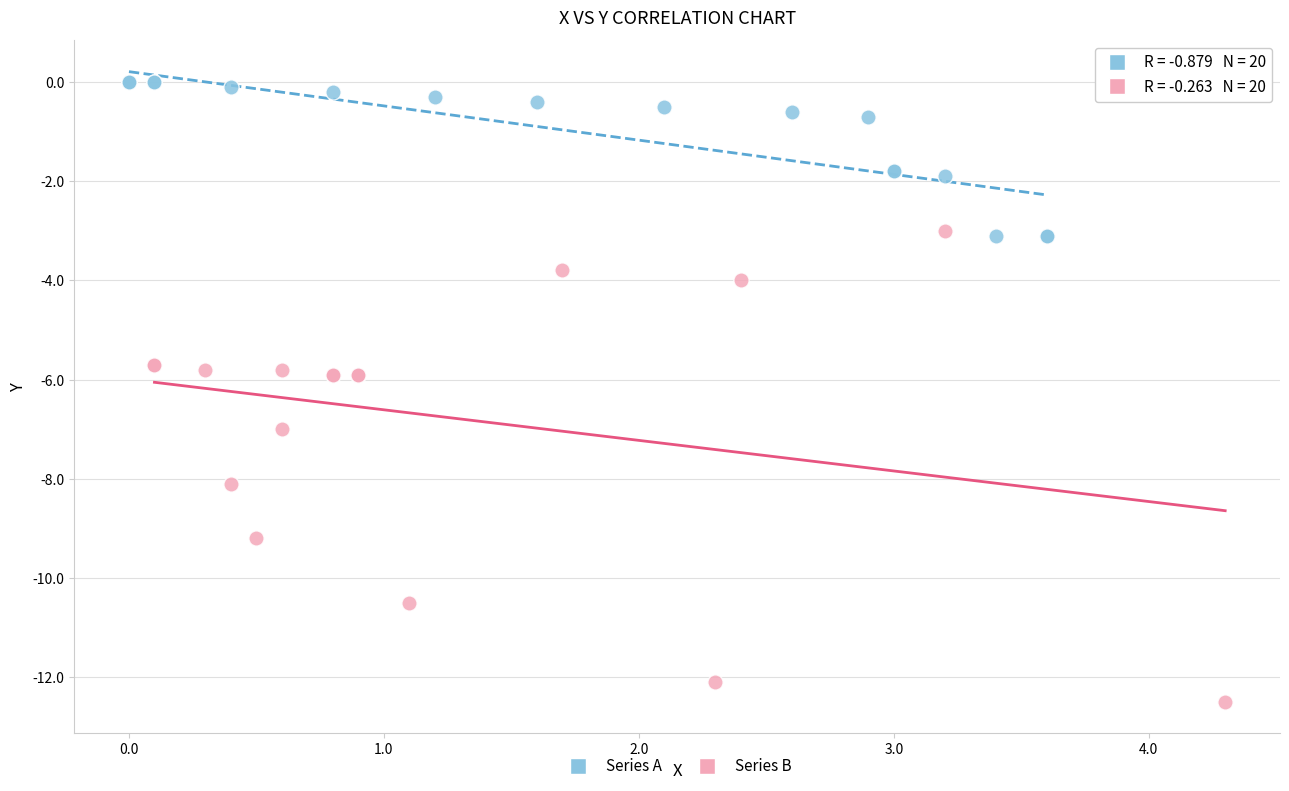

Which series contains the highest Y value?

Series A